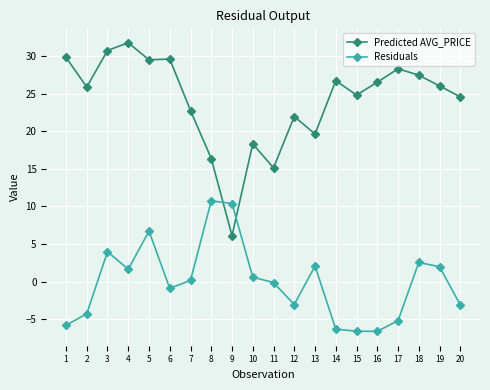

Count the number of categories in the chart.

20